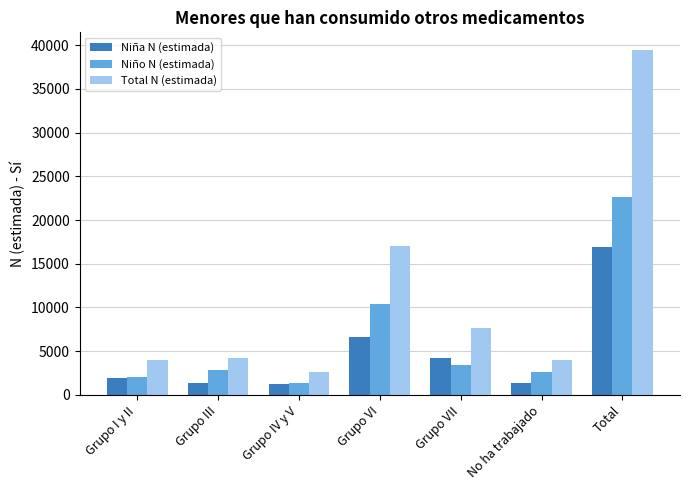

At which label is Niño N (estimada) closest to 11982?

Grupo VI